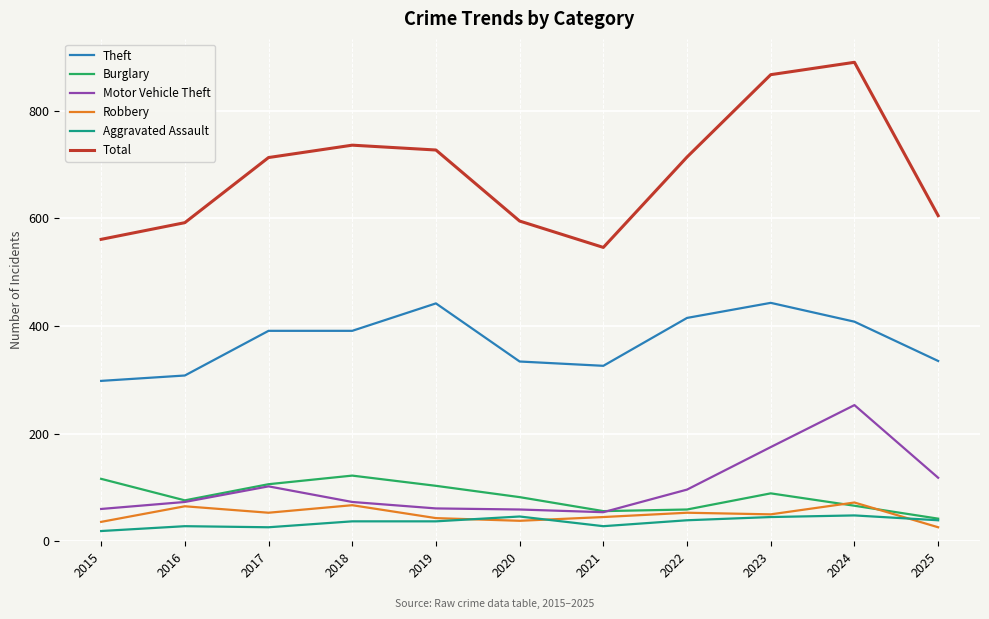

In Burglary, how many points are higher than both neighbors (excluding endpoints)?

2